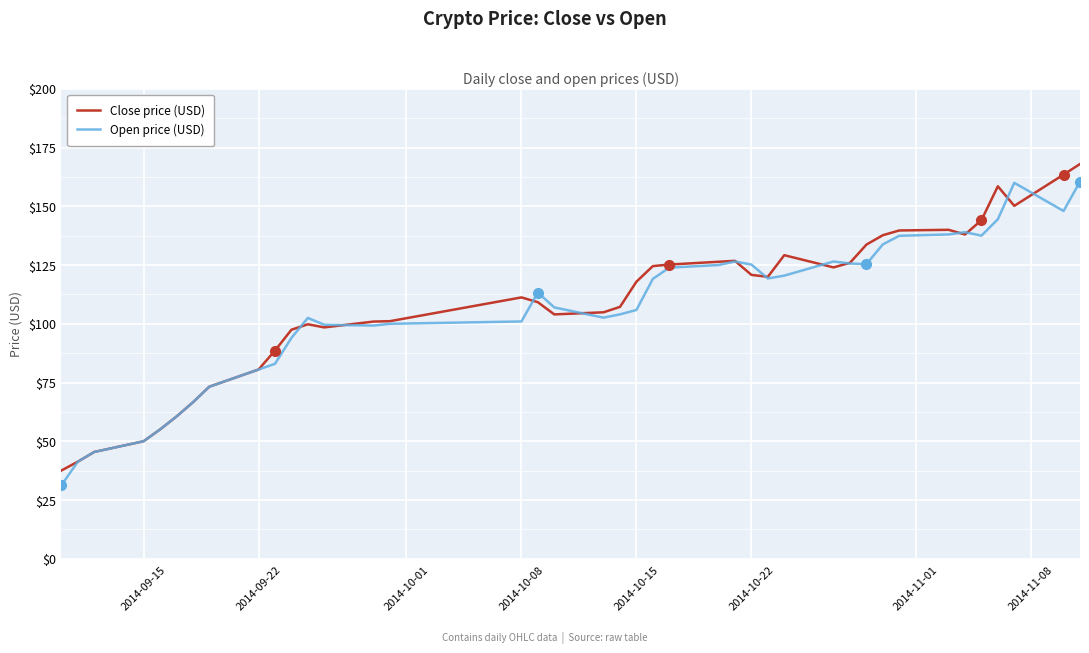

How many lines are shown in the chart?

2